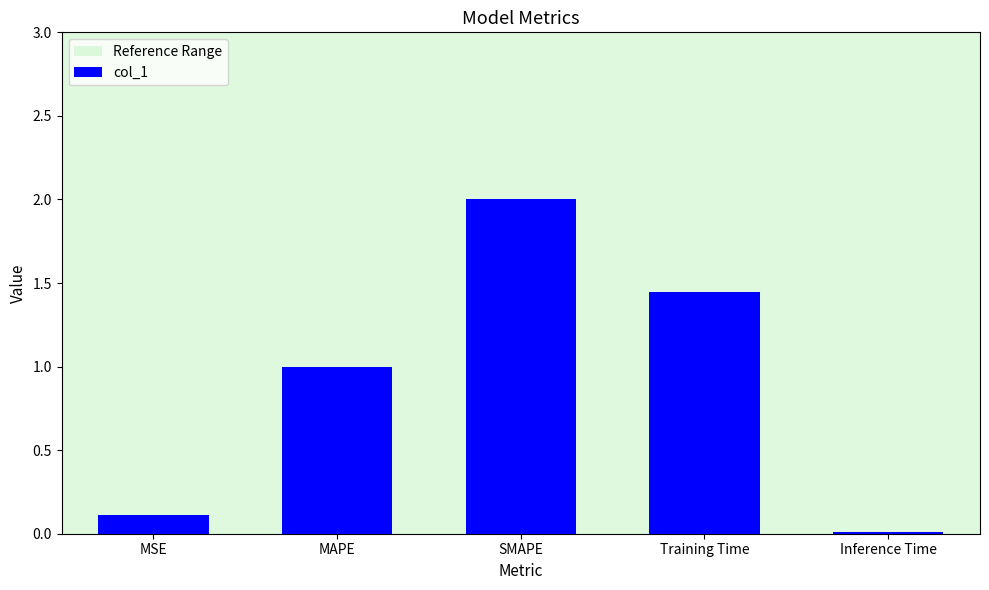

Between MAPE and Training Time, which is larger?

Training Time